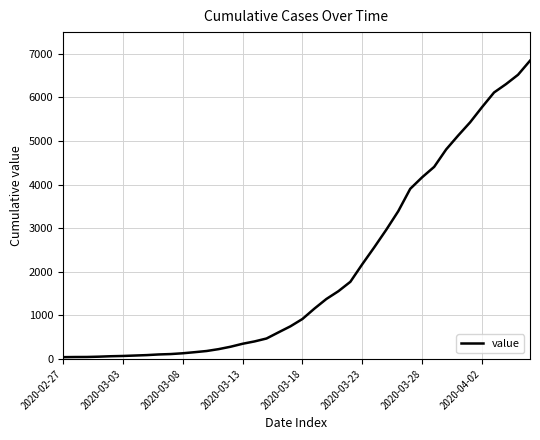

What is the maximum value shown in the chart?

6844